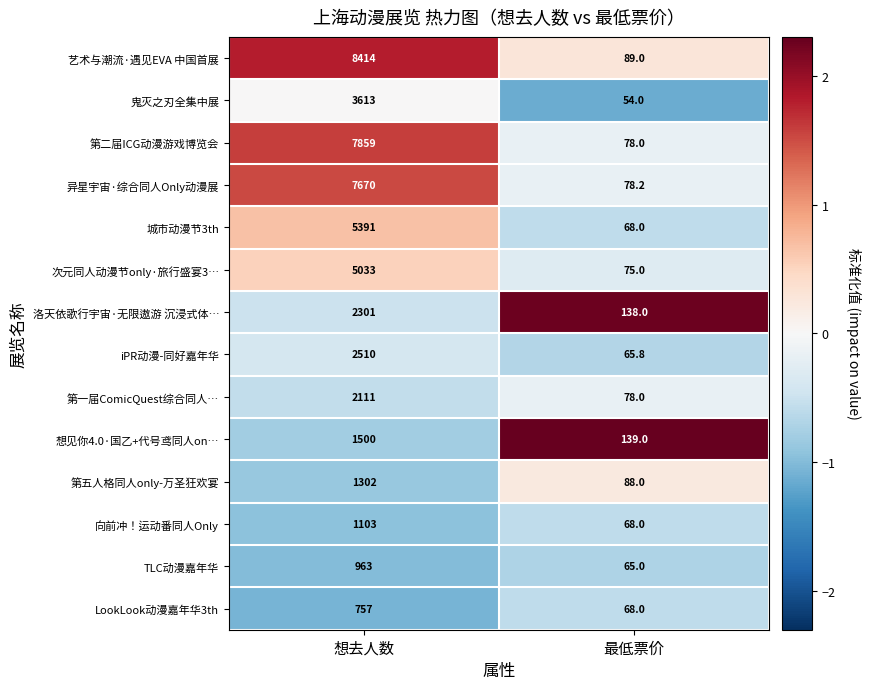

How many values in the 想见你4.0·国乙+代号鸢同人on… series are below 1500?

1